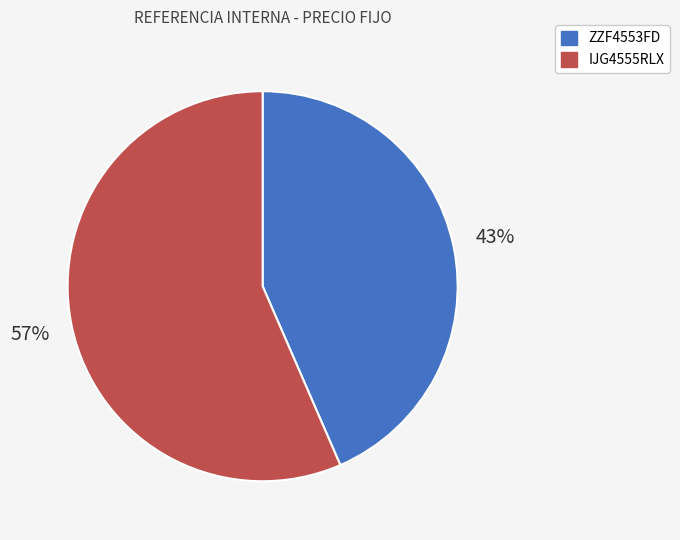

What percentage is the IJG4555RLX slice, to the nearest percent?

57%